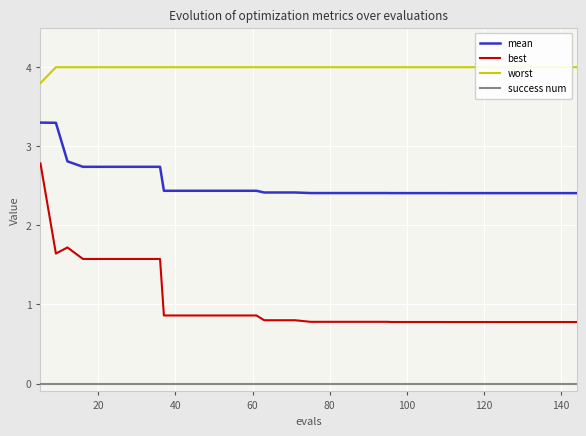

True or false: worst and mean intersect in this chart.

False